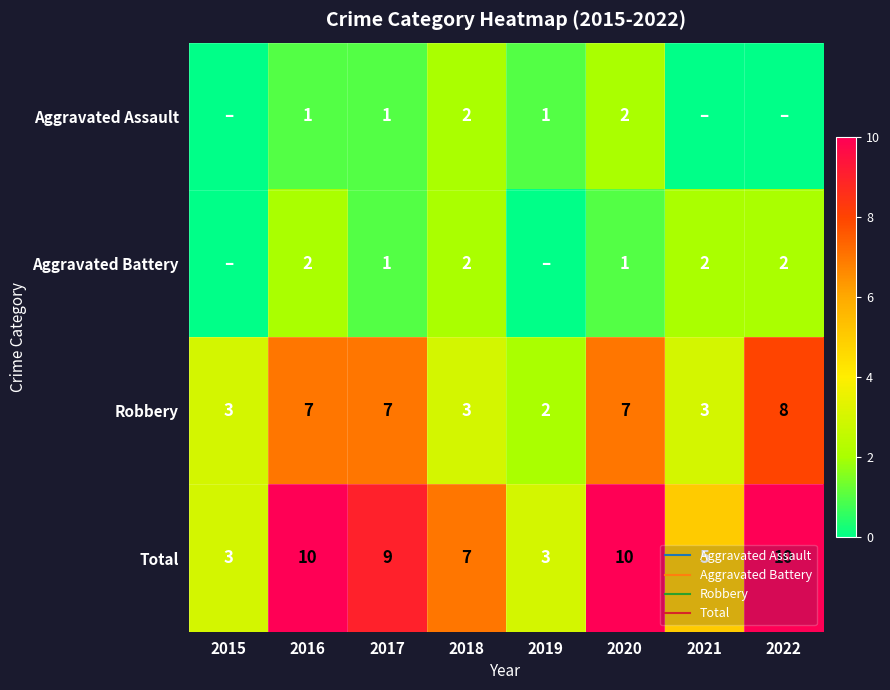

What is the sum of all Robbery values?

40